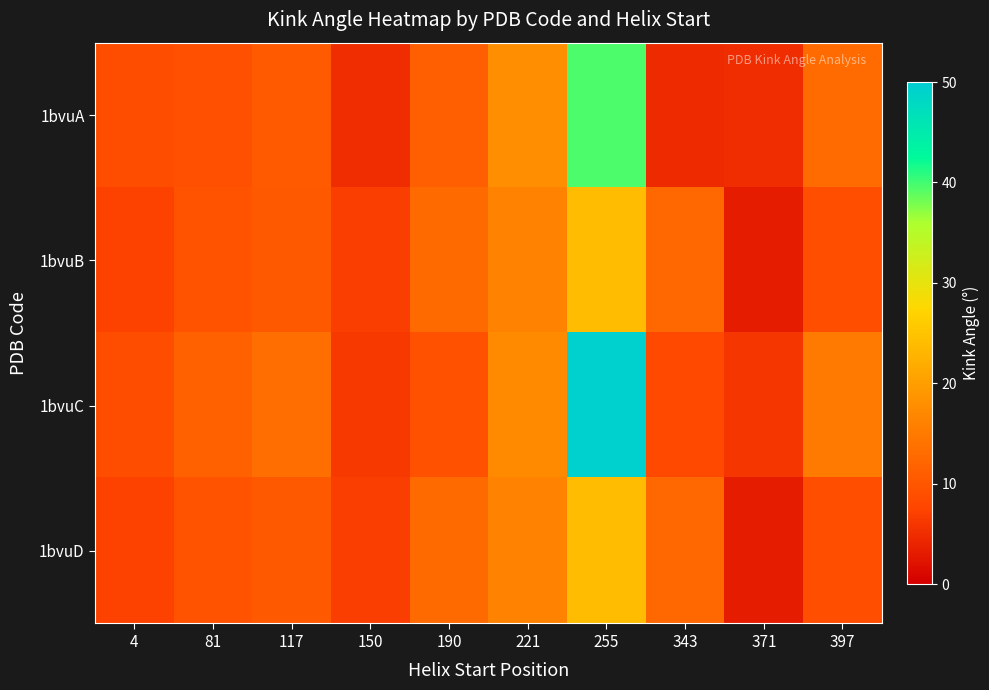

What is the difference between the highest and lowest values at 371?

2.8